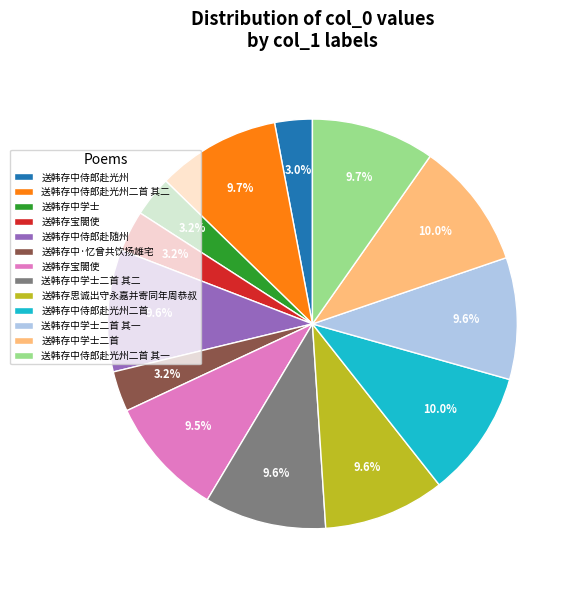

Does any single category account for the majority?

No